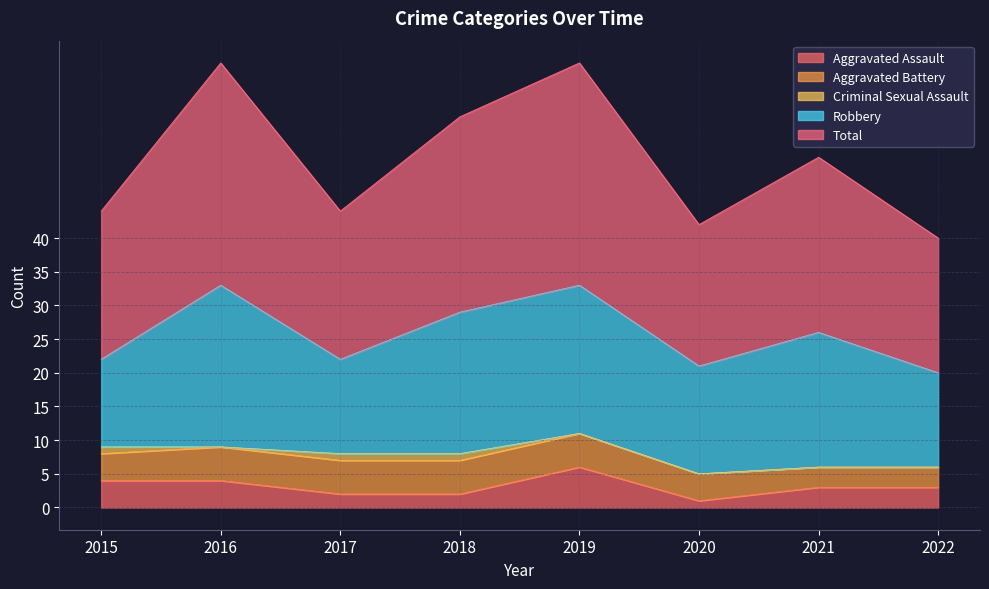

At which category is the sum across all series the highest?

2016